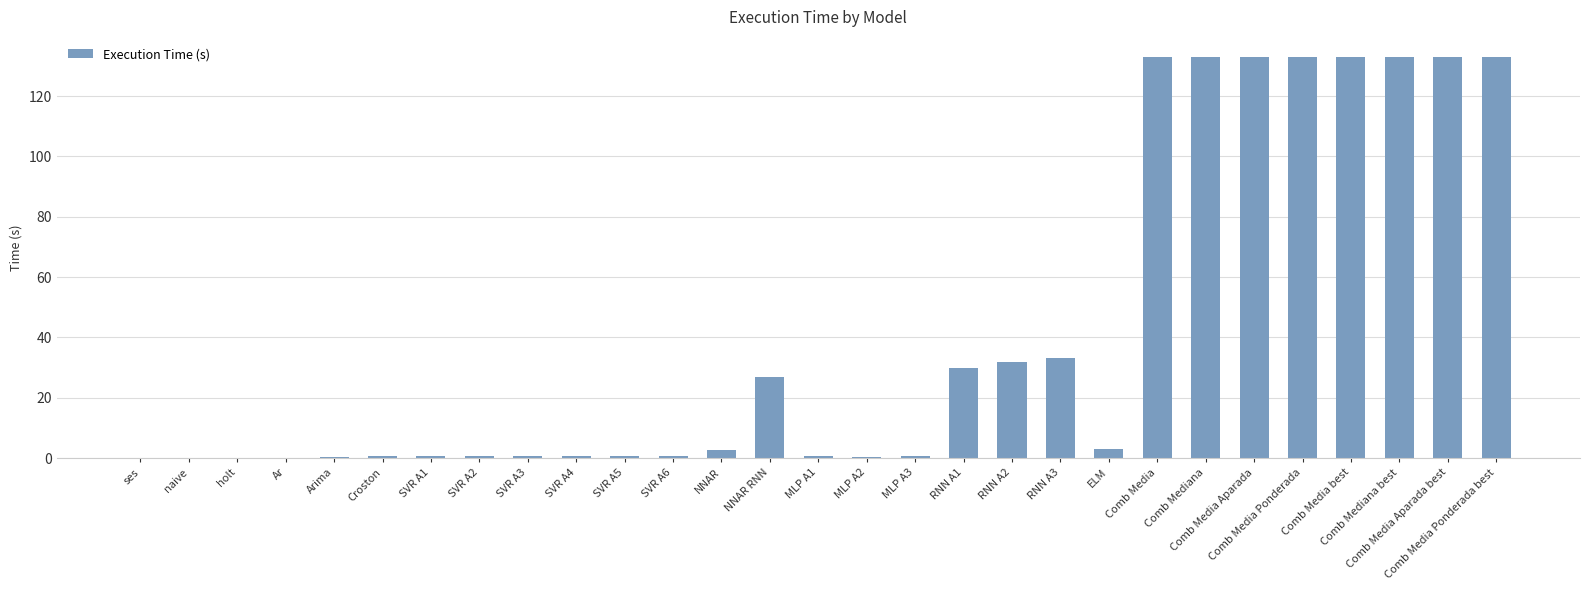

What is the change in value from SVR A4 to RNN A1?

+29.2